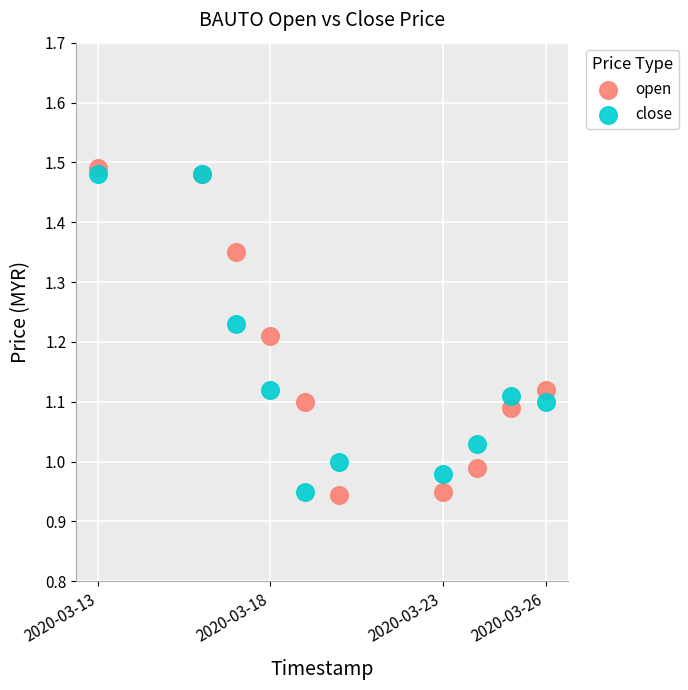

Which series has the widest spread of Y values?

open